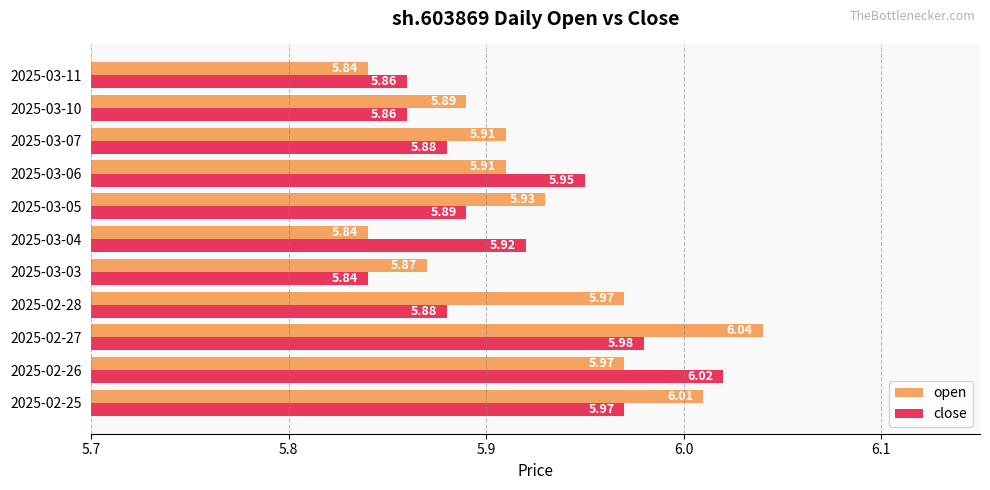

What are all the series names shown in the legend?

open, close